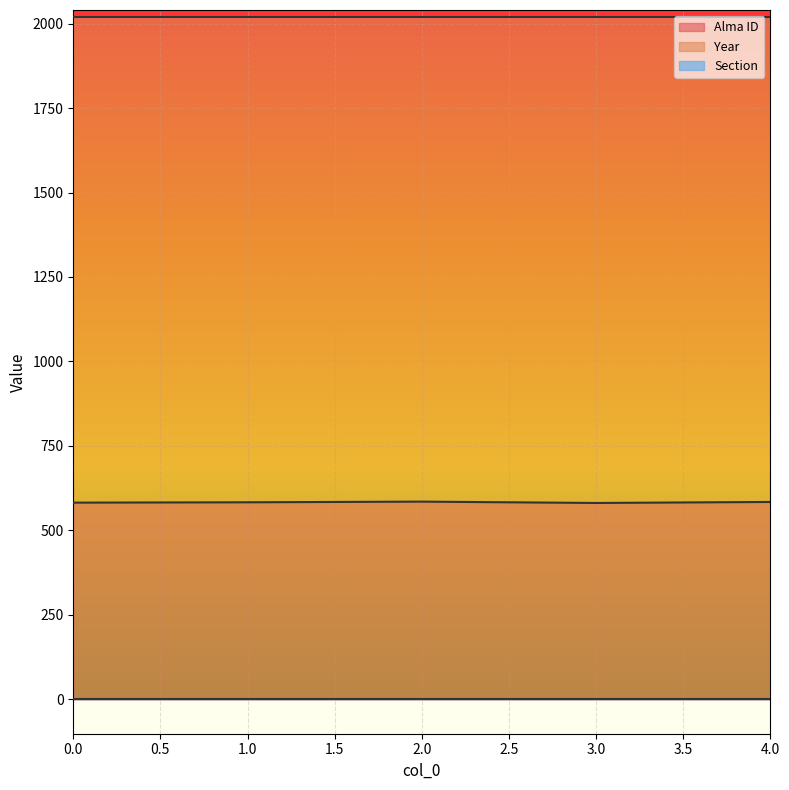

Where is Alma ID nearest to the value 583?

1